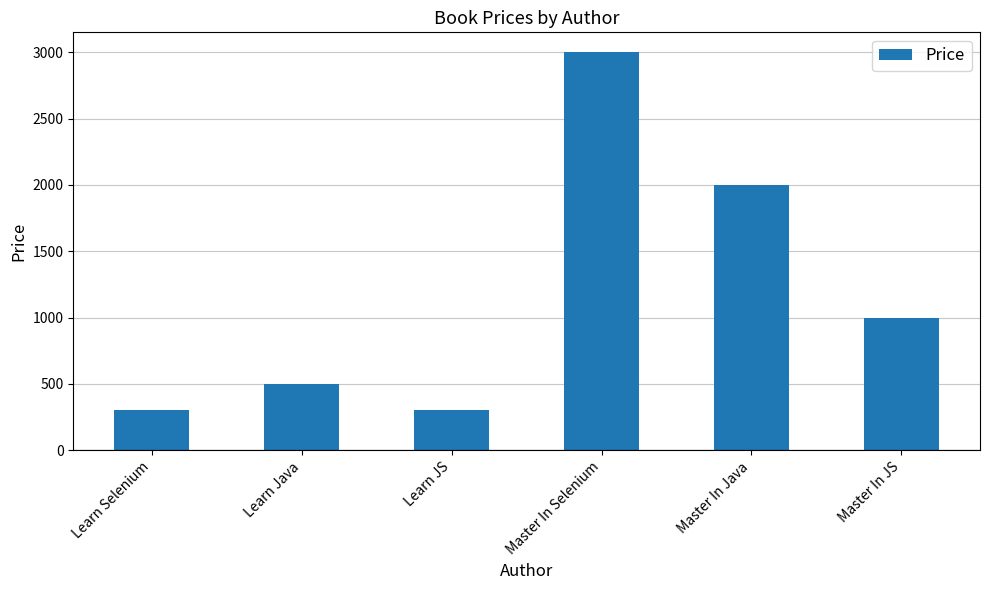

What value does the data have at Master In JS?

1000